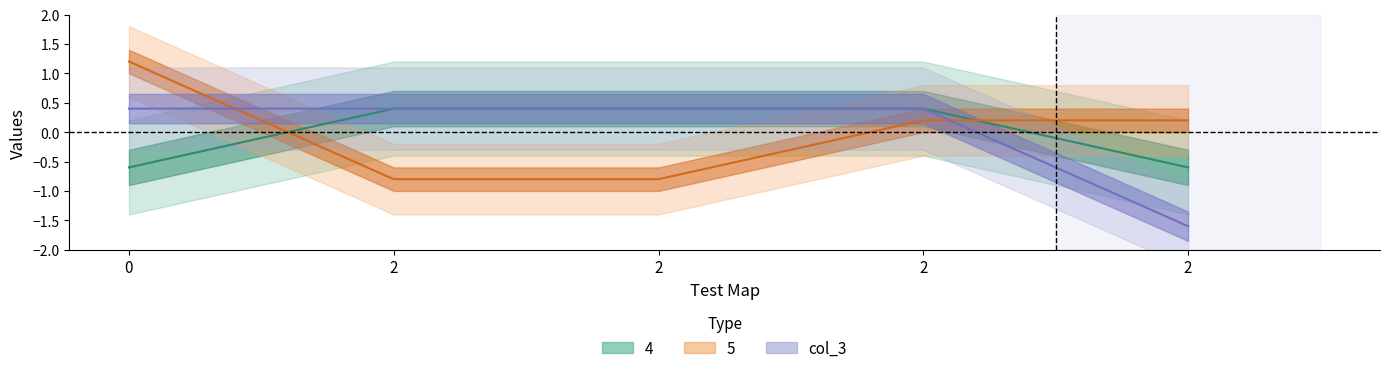

Where do 5 and 4 first cross each other?

0 and 2